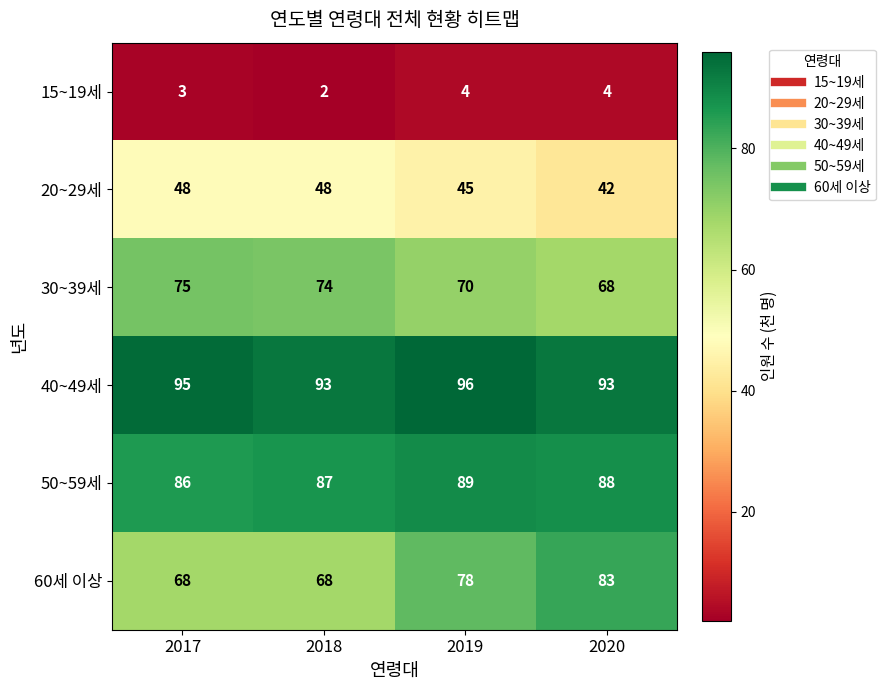

Which category has the lowest value across all series?

2018